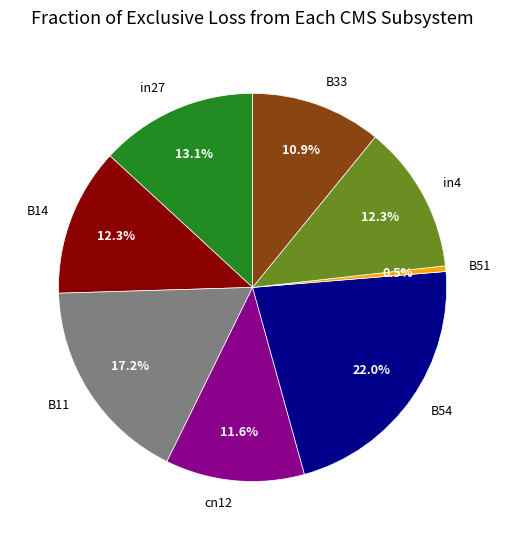

Does any single category account for the majority?

No